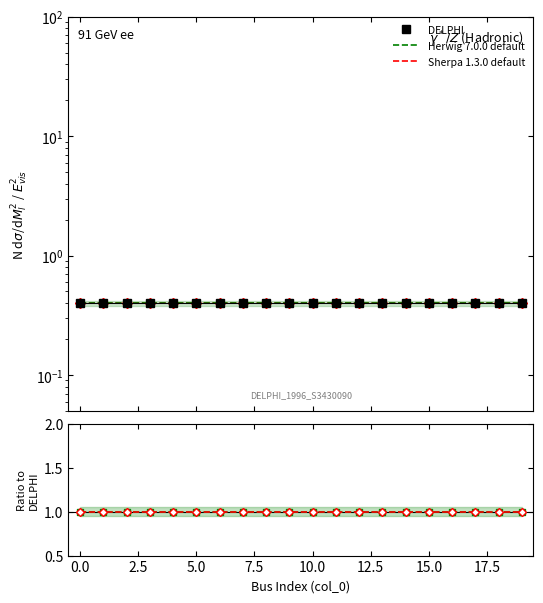

What is the maximum value shown in the chart?

1.0